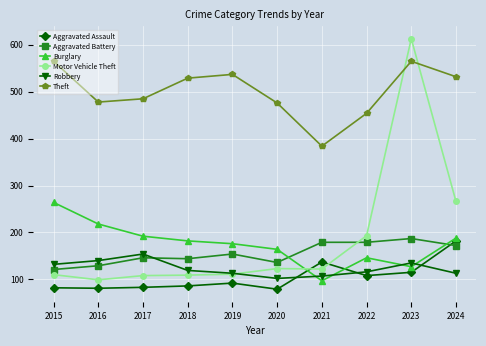

True or false: Burglary and Aggravated Battery intersect in this chart.

True